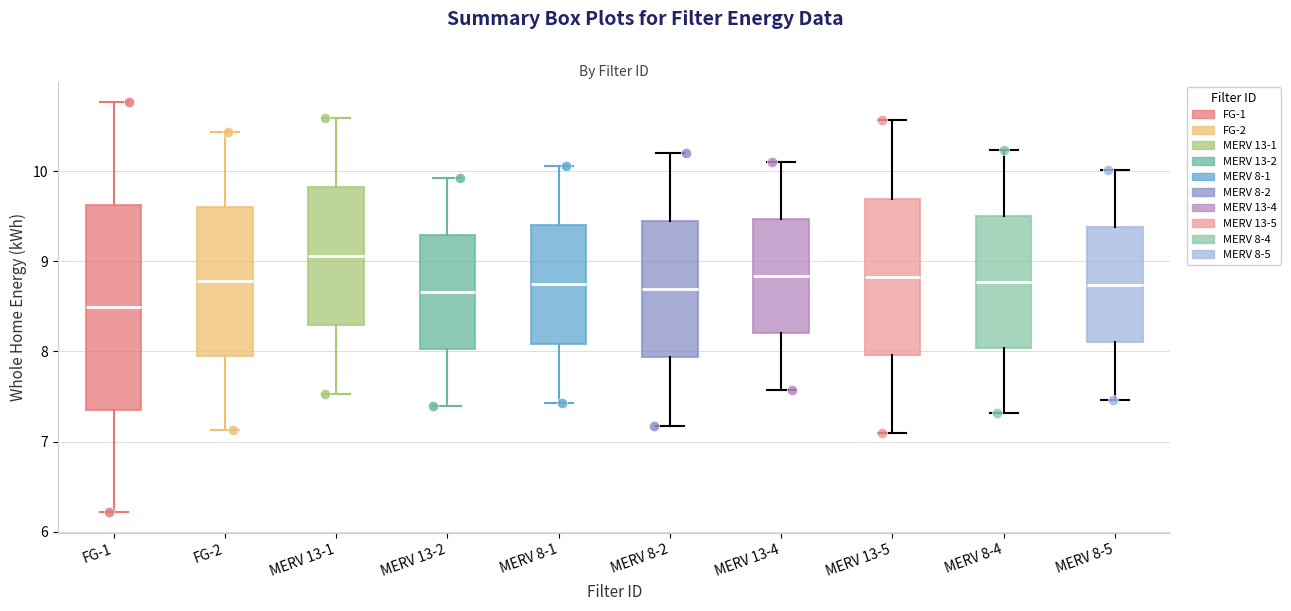

Reading left to right, transcribe this box plot: for each box, give where its median line is, the range the box spans, and where its two whiskers end, as read against the y-axis. The values are not printed on the chart, so give them approximately, as read against the axis.

FG-1: median 8.5, box 7.4 to 9.6, whiskers 6.2 to 10.8
FG-2: median 8.8, box 8.0 to 9.6, whiskers 7.1 to 10.4
MERV 13-1: median 9.1, box 8.3 to 9.8, whiskers 7.5 to 10.6
MERV 13-2: median 8.7, box 8.0 to 9.3, whiskers 7.4 to 9.9
MERV 8-1: median 8.7, box 8.1 to 9.4, whiskers 7.4 to 10.1
MERV 8-2: median 8.7, box 7.9 to 9.4, whiskers 7.2 to 10.2
MERV 13-4: median 8.8, box 8.2 to 9.5, whiskers 7.6 to 10.1
MERV 13-5: median 8.8, box 8.0 to 9.7, whiskers 7.1 to 10.6
MERV 8-4: median 8.8, box 8.0 to 9.5, whiskers 7.3 to 10.2
MERV 8-5: median 8.7, box 8.1 to 9.4, whiskers 7.5 to 10.0